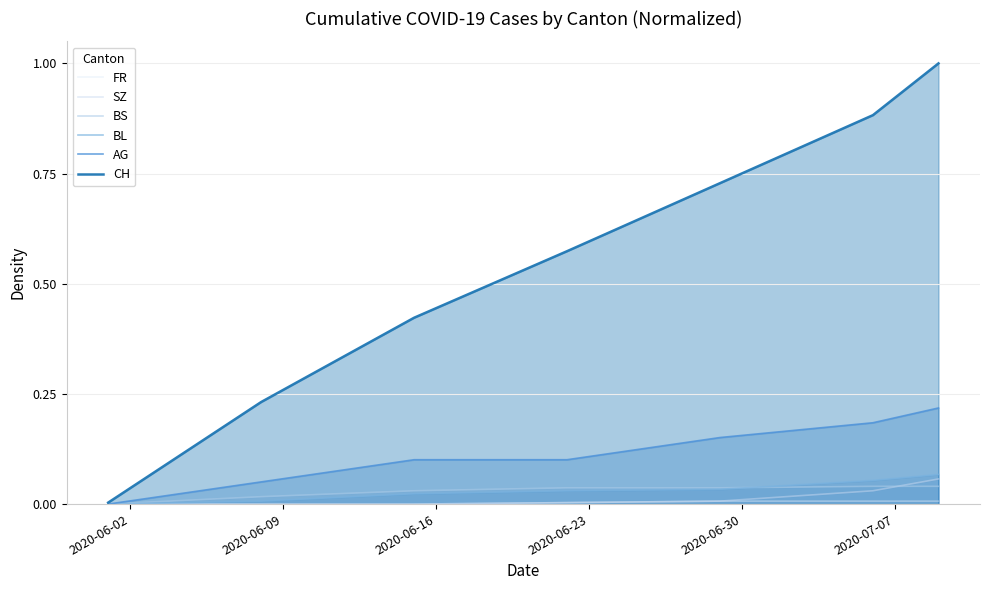

What is the sum of all BL values?

0.2